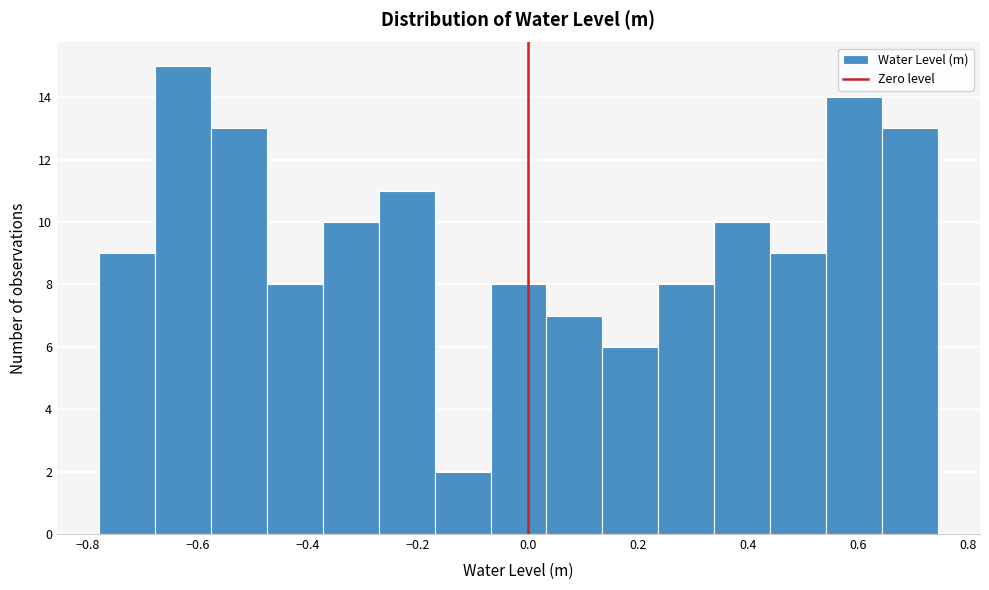

What is the height of the bar covering 0.64 to 0.74 on the x-axis? Neither the bar edges nor the heights are printed on the chart, so give them approximately, as read against the axes.

13